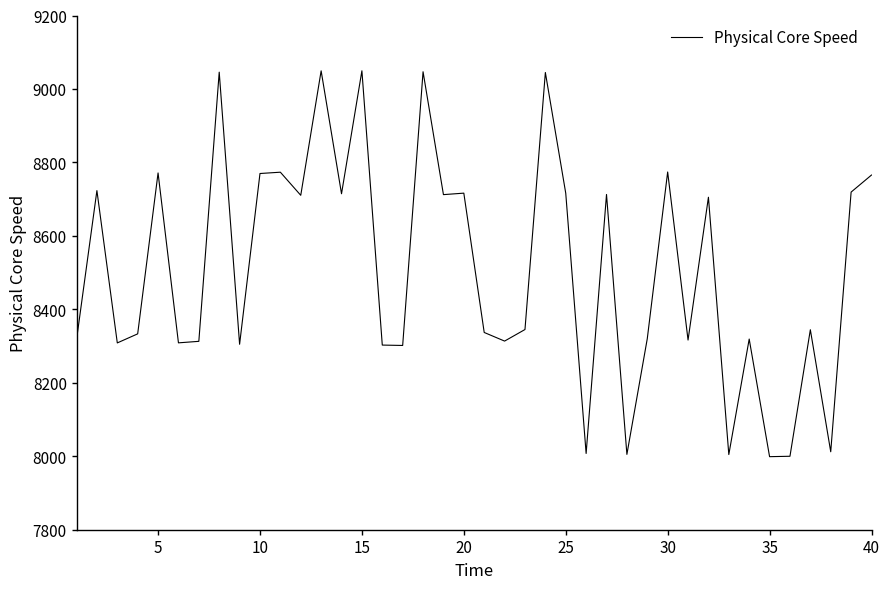

What is the difference between the maximum and minimum values?

1050.6